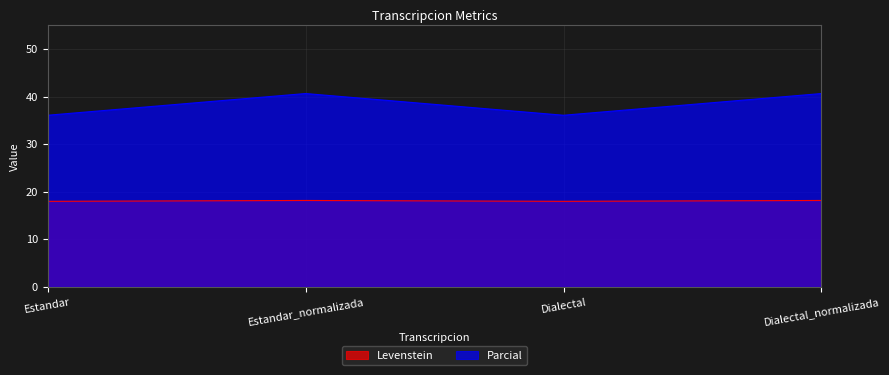

At which category is the sum across all series the highest?

Estandar_normalizada